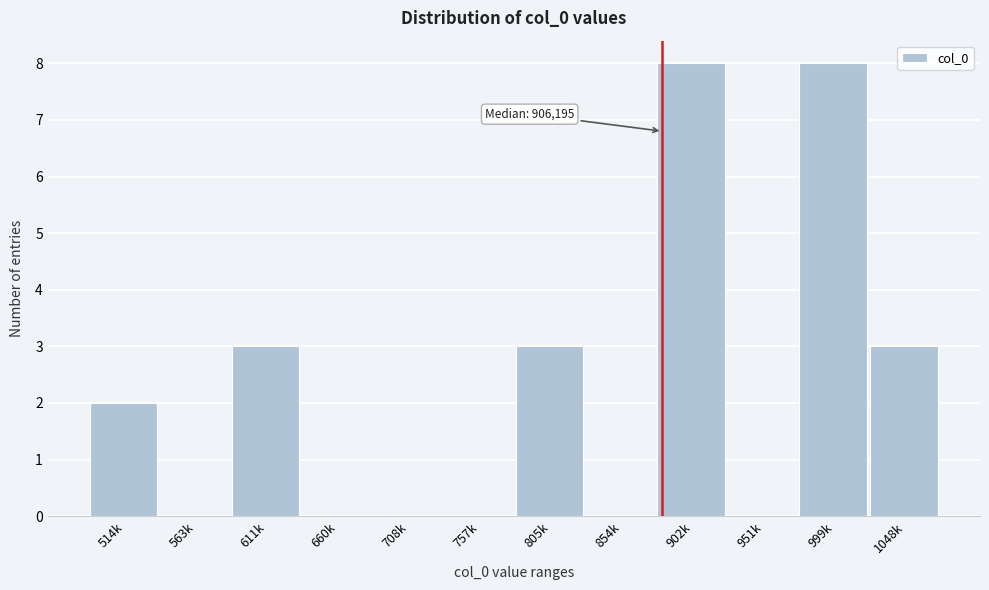

Reading left to right, what are all the values shown in this chart?

514k=2	563k=0	611k=3	660k=0	708k=0	757k=0	805k=3	854k=0	902k=8	951k=0	999k=8	1048k=3